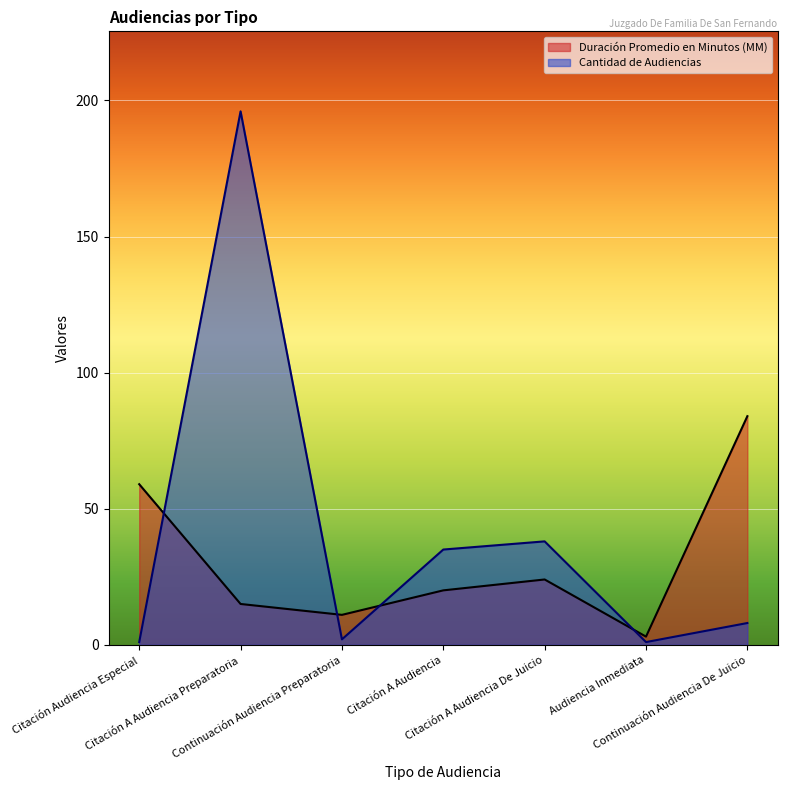

Rank the series by their maximum value, from lowest to highest.

Duración Promedio en Minutos (MM), Cantidad de Audiencias